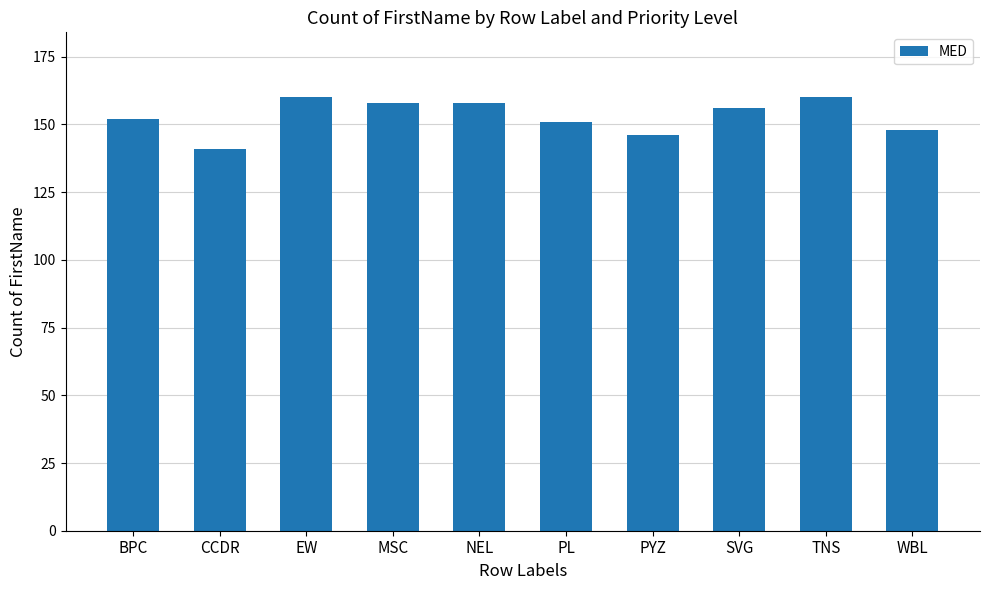

At which category does the chart reach its minimum across all series?

CCDR